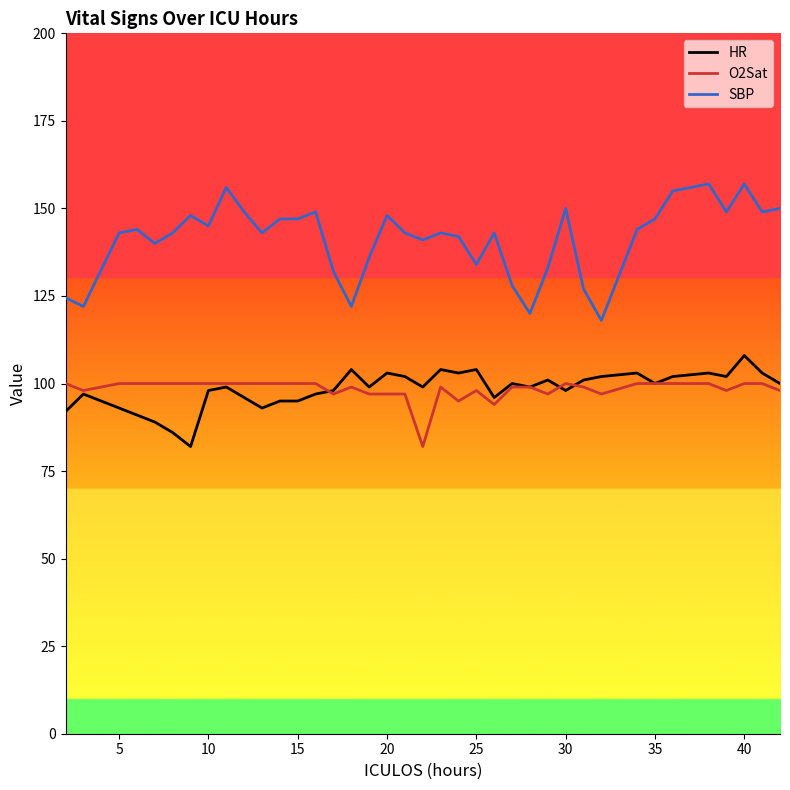

True or false: HR has more than 0 interior local peaks.

True